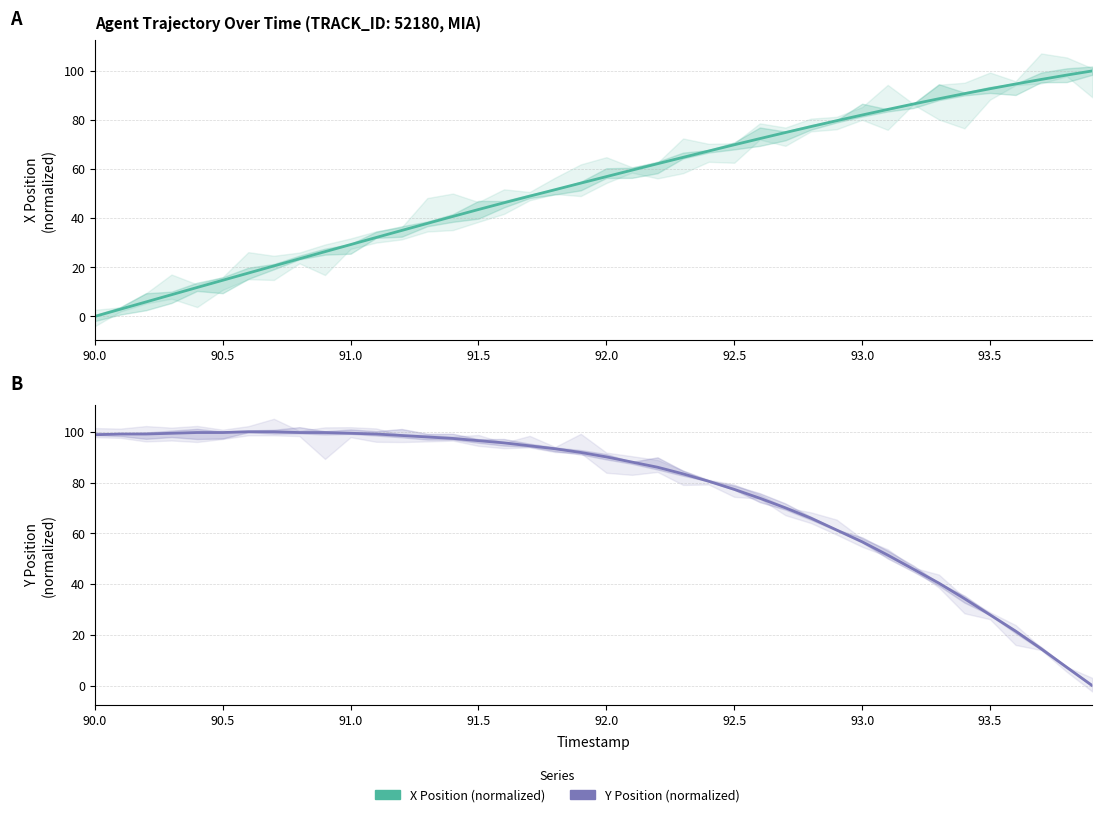

What is the greatest value displayed?

100.0